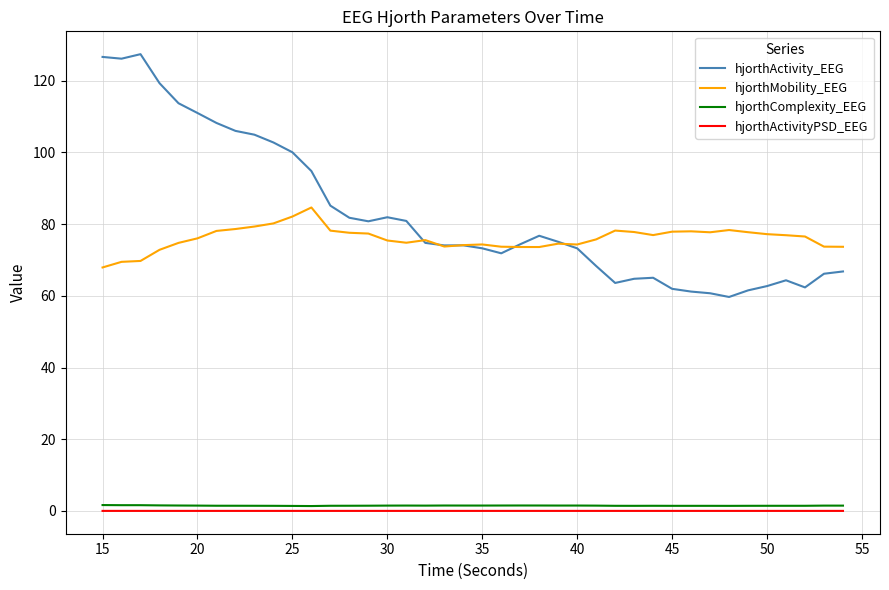

What is the maximum value shown in the chart?

127.4